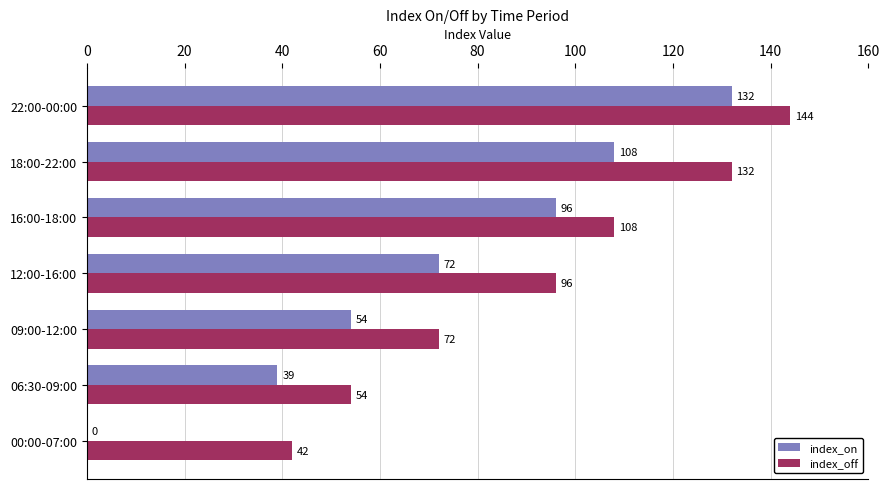

Count the number of data series in this chart.

2